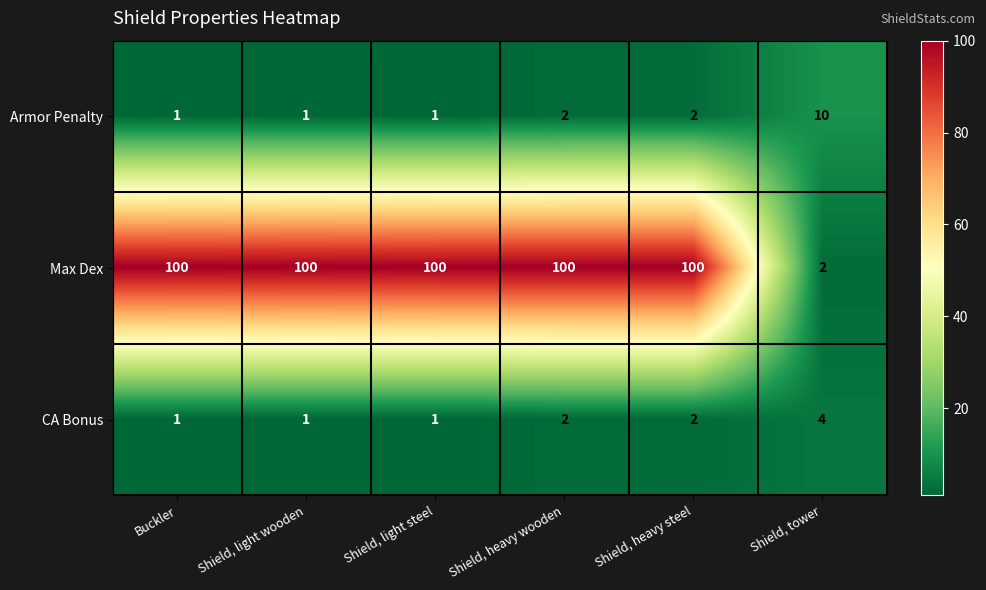

The value of CA Bonus at Shield, heavy wooden is 1. True or false?

False